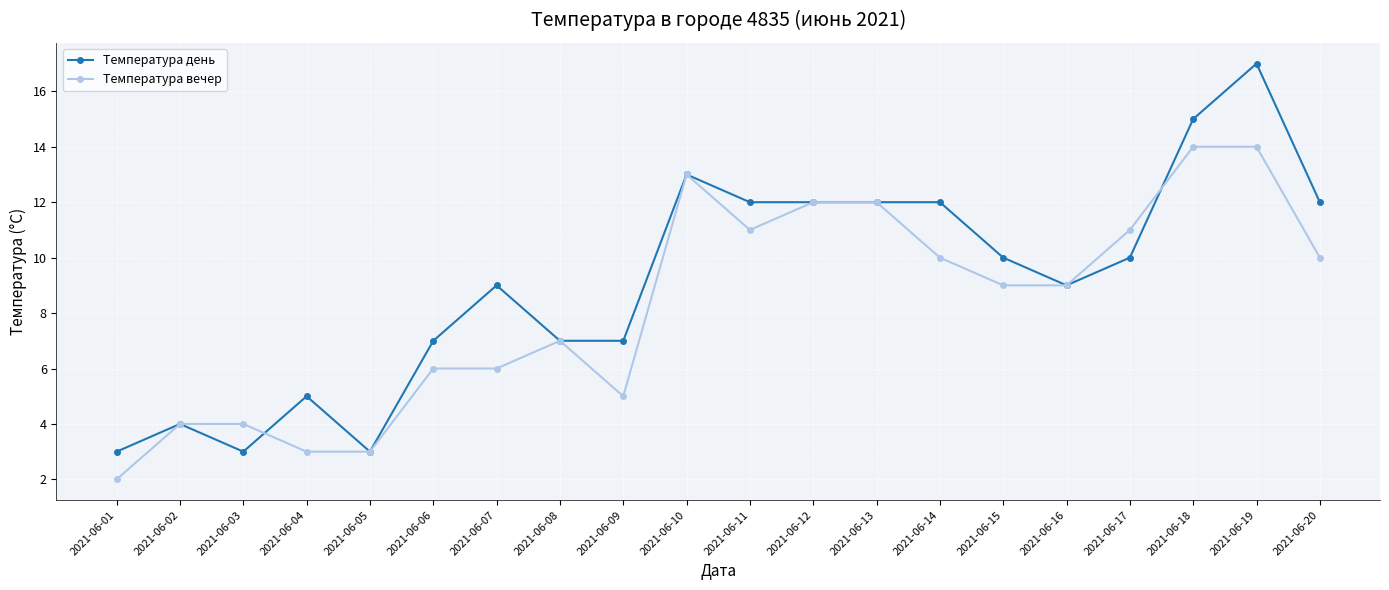

What is the average value of the Температура вечер series?

8